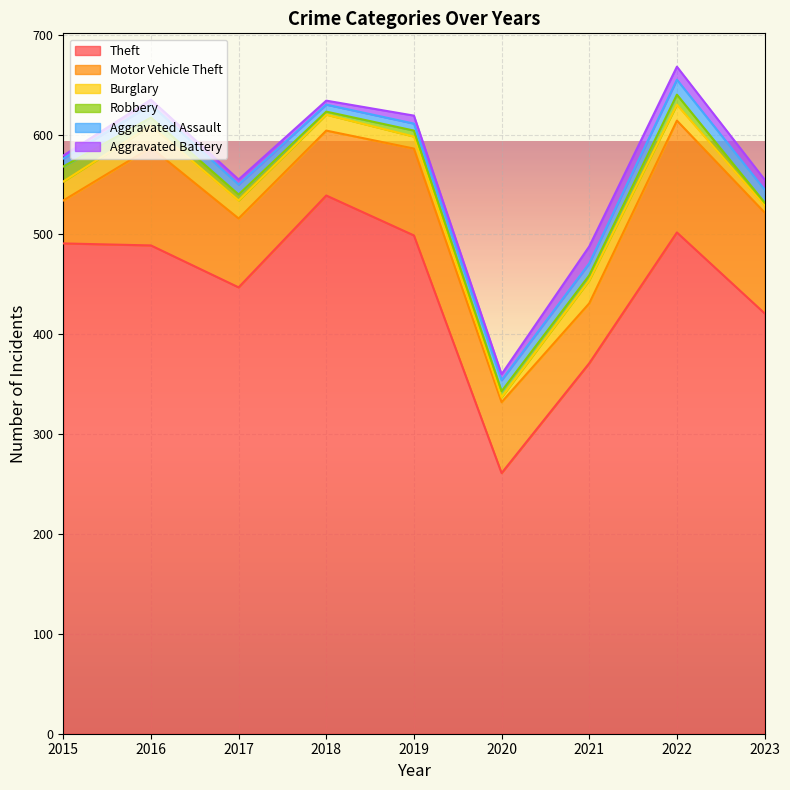

Rank the categories by Motor Vehicle Theft value from highest to lowest.

2022, 2023, 2016, 2019, 2020, 2017, 2018, 2021, 2015